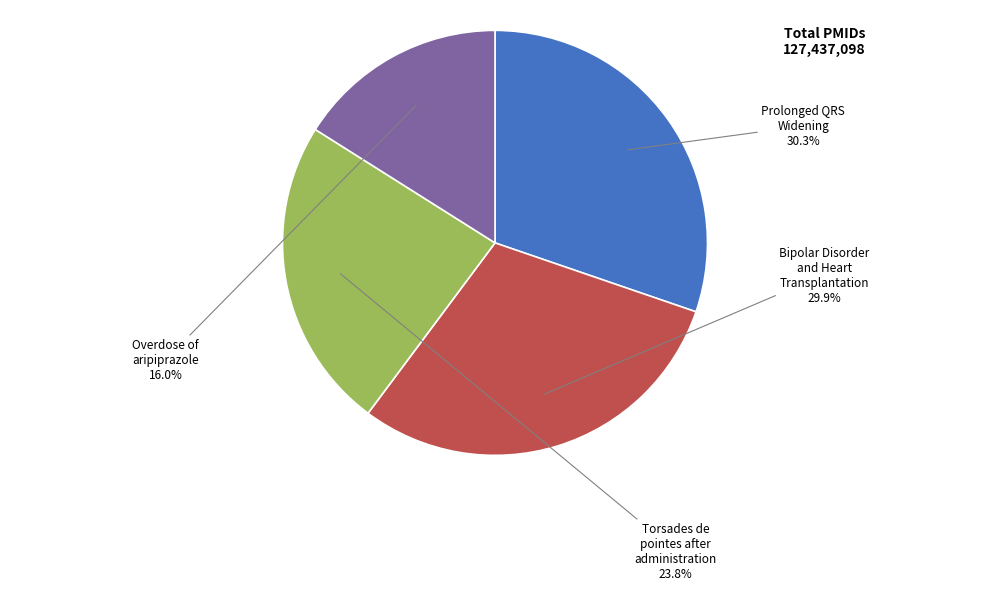

Does any single category account for the majority?

No